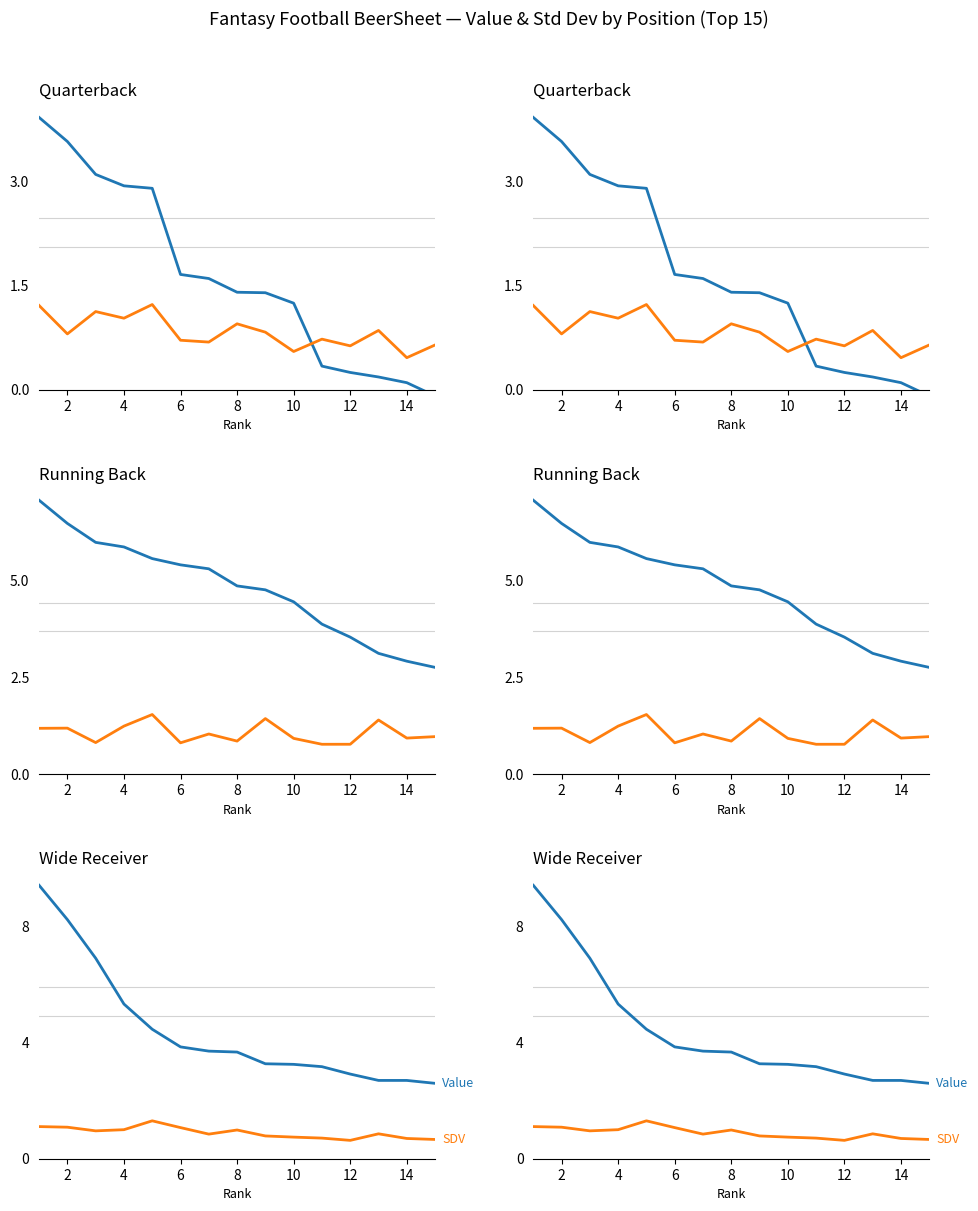

Which series has the largest total across all categories?

Value (VAL)